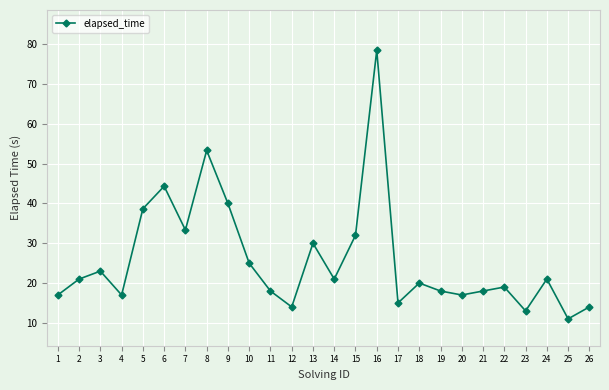

True or false: the data shows 14.0 at 26.

True